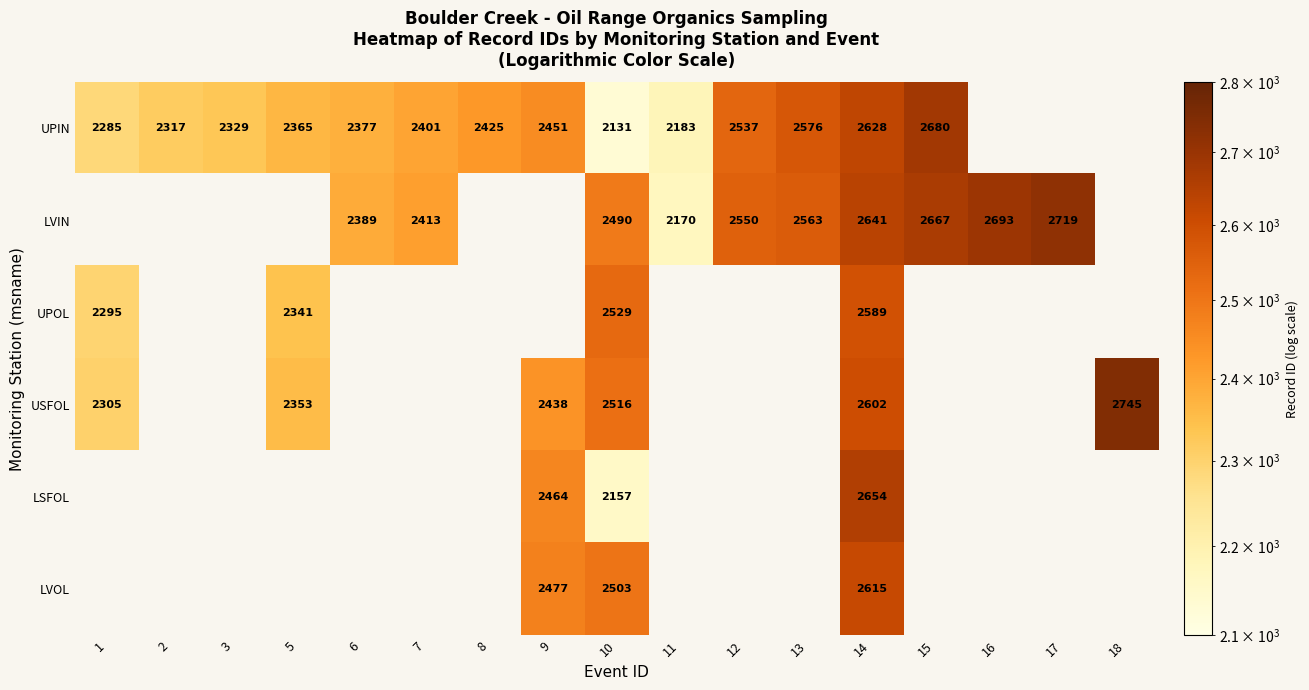

Is it true that UPIN equals 3748 at 10?

False